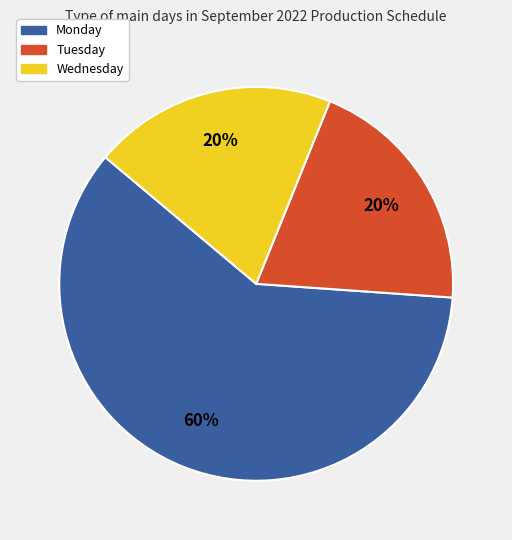

Do Tuesday and Wednesday together represent more than half of the pie?

No